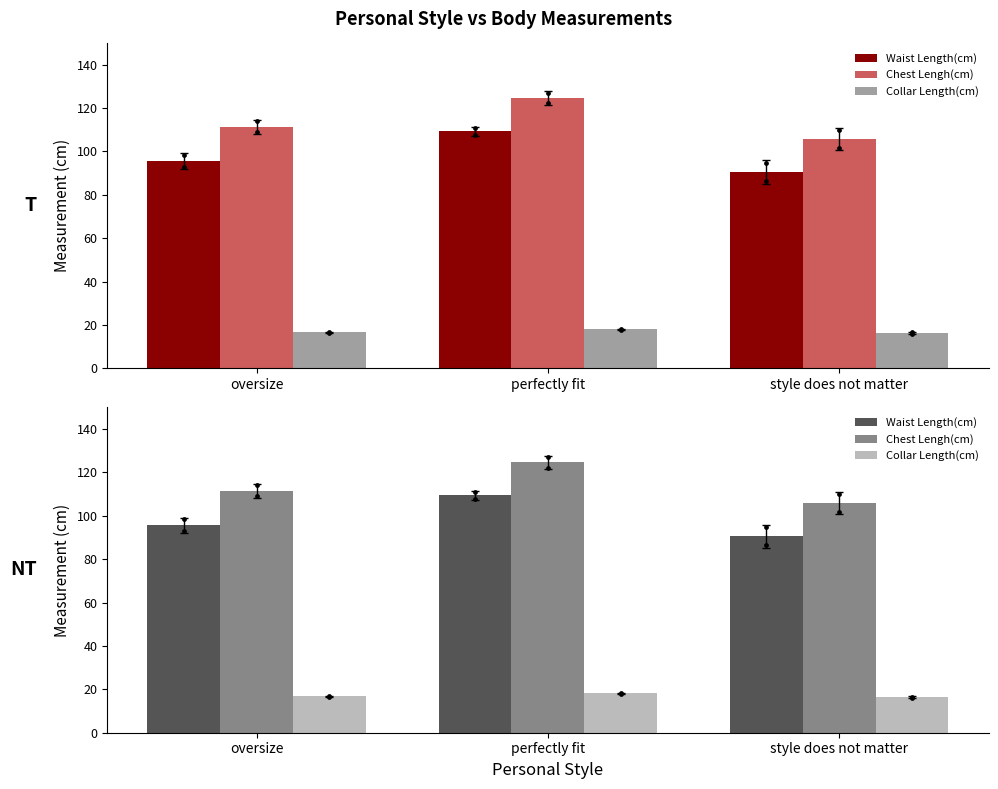

At which category is the sum across all series the highest?

perfectly fit